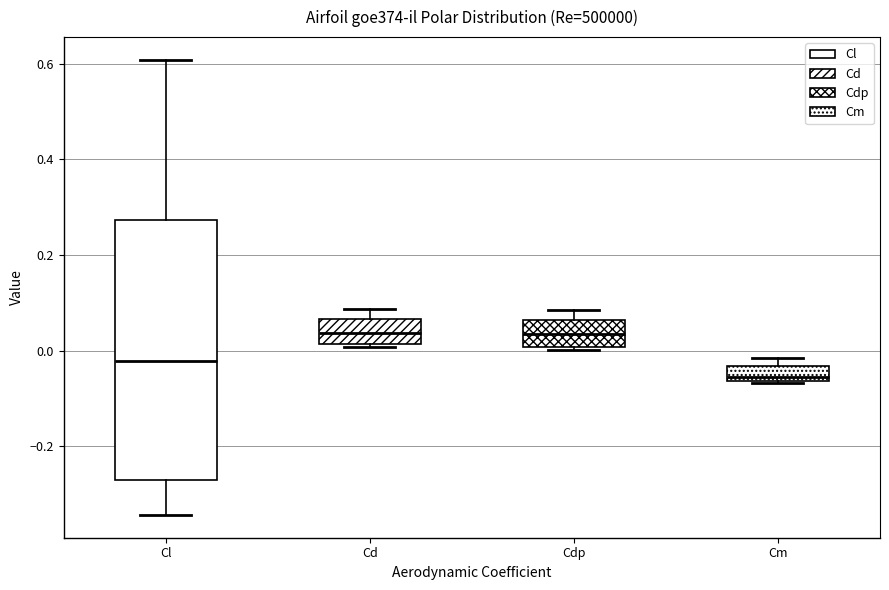

Reading left to right, read every box against the y-axis: the position of its median line, the range the box covers, and the ends of its whiskers. The values are not printed on the chart, so give them approximately, as read against the axis.

Cl: median -0.02, box -0.28 to 0.28, whiskers -0.34 to 0.60
Cd: median 0.04, box 0.02 to 0.06, whiskers 0.00 to 0.08
Cdp: median 0.04, box 0.00 to 0.06, whiskers 0.00 (just below the box's lower edge) to 0.08
Cm: median -0.06 (just above the box's lower edge), box -0.06 to -0.04, whiskers -0.06 to -0.02